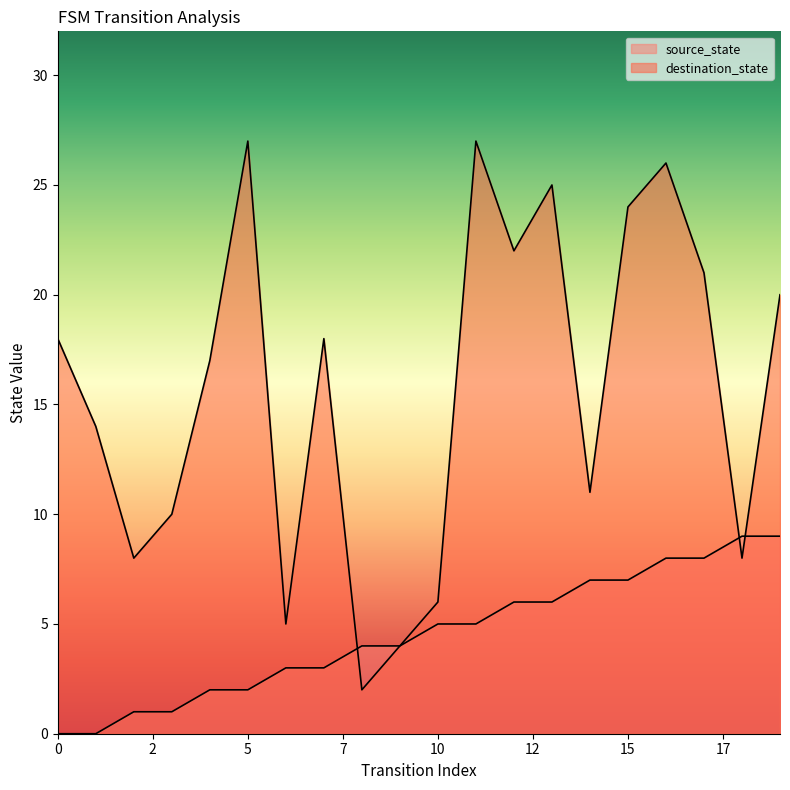

True or false: destination_state and source_state intersect in this chart.

True